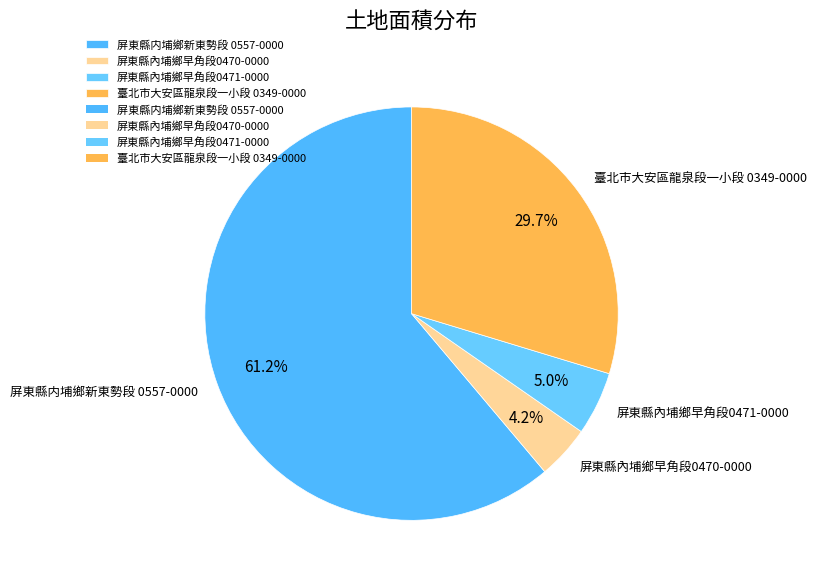

Count the number of slices in the pie.

4